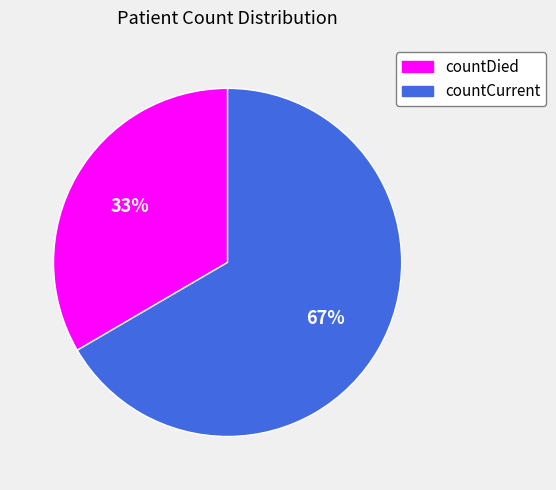

Count the number of slices in the pie.

2